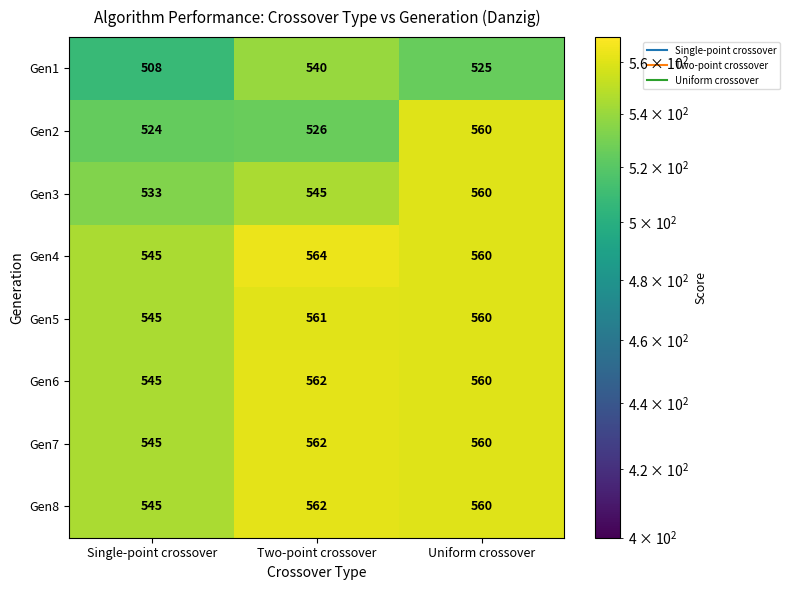

What is the average value of the Gen2 series?

537